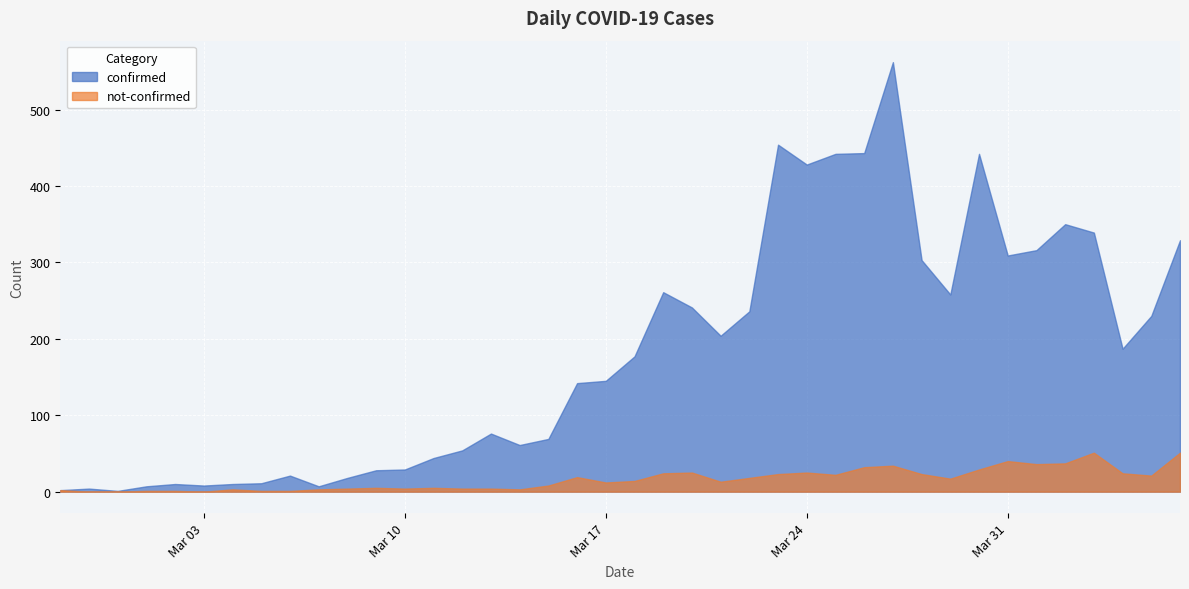

List the series in order of their peak value, highest first.

confirmed, not-confirmed